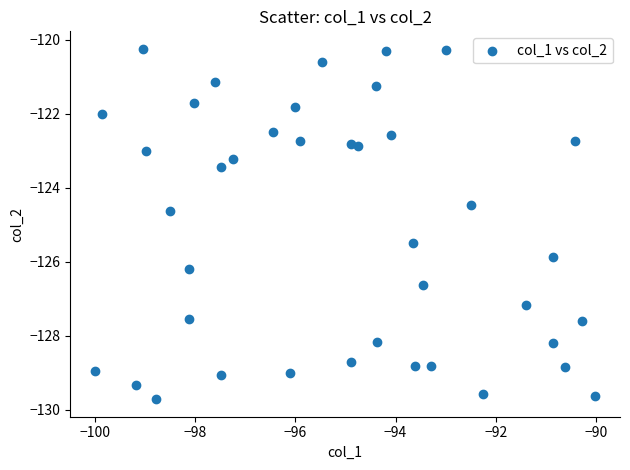

What is the range of X values (max minus min)?

10.0